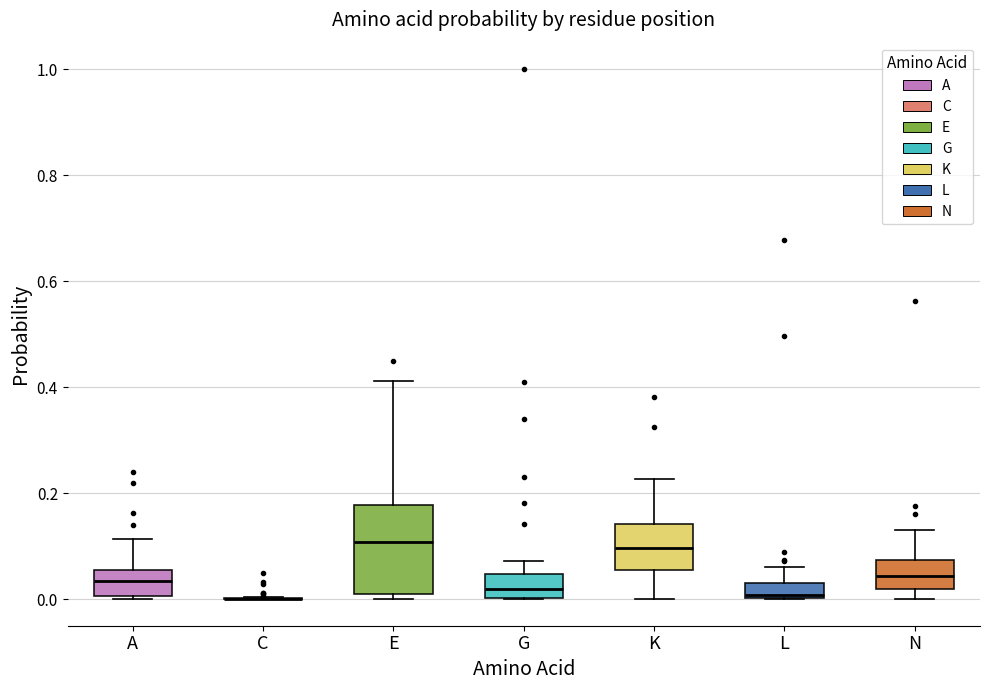

Which box is the tallest, from its lower edge to its upper edge?

E